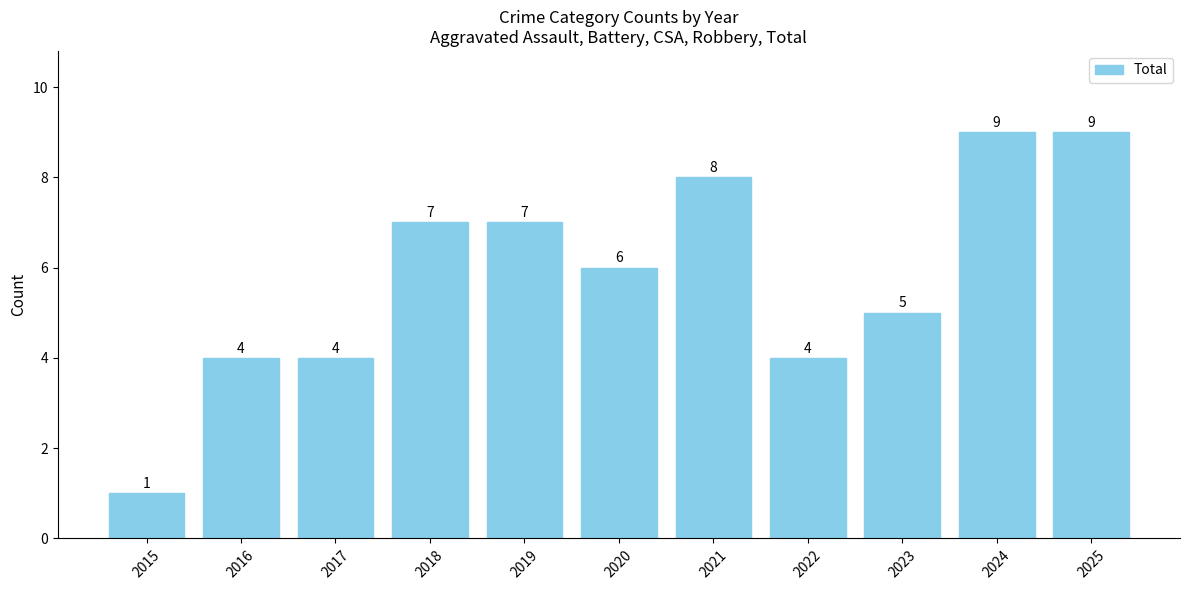

At which label does the data first exceed 6?

2018